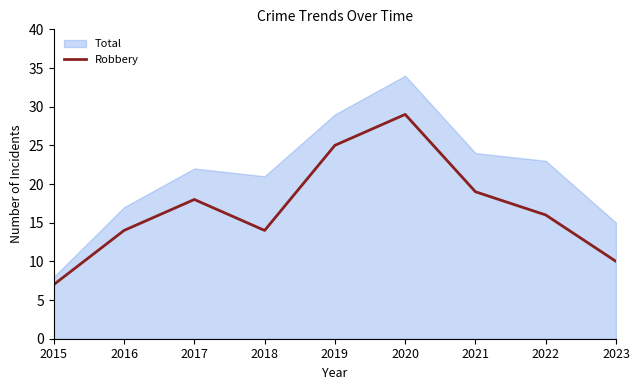

The value at 2018 is 14. True or false?

True